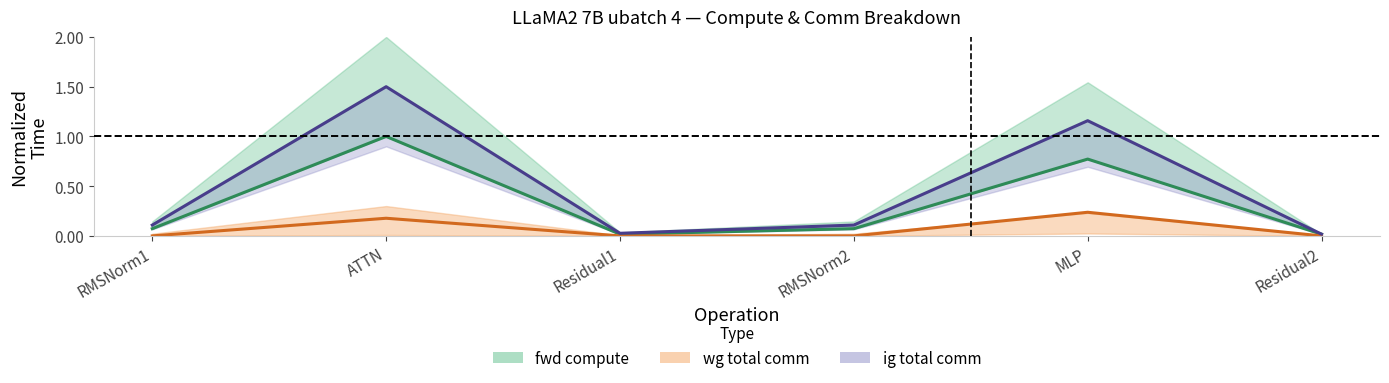

At which label is wg exposed comm closest to 0?

Residual2